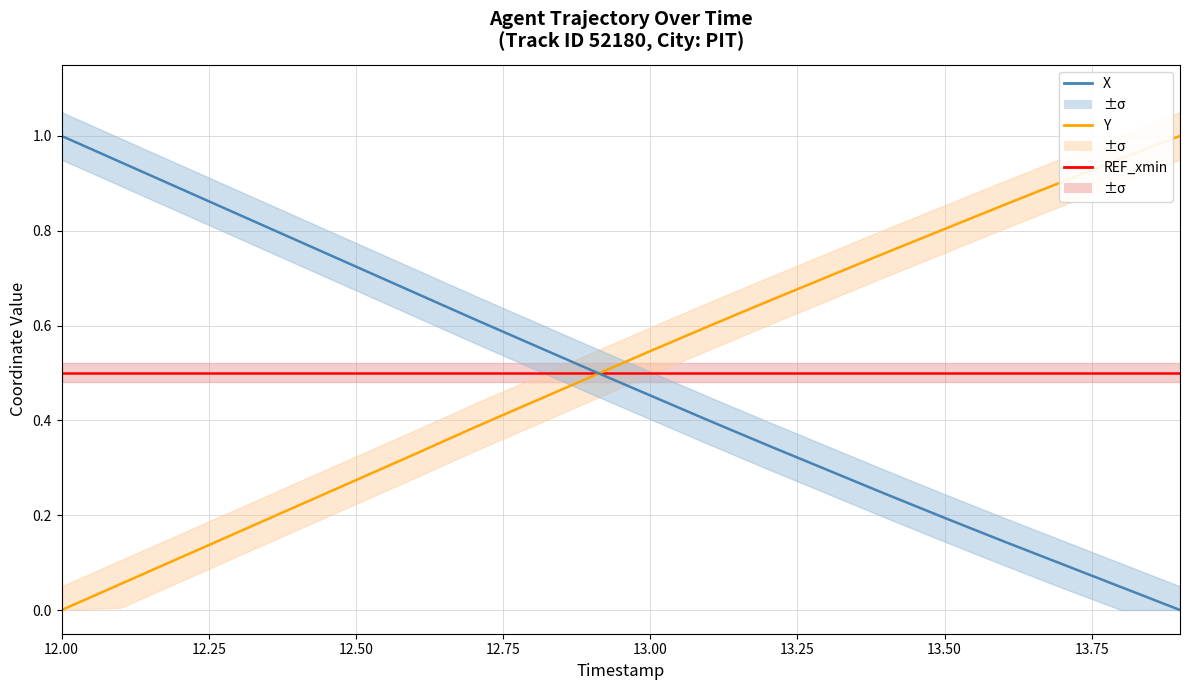

How many intersections are there between REF_xmin and Y?

1